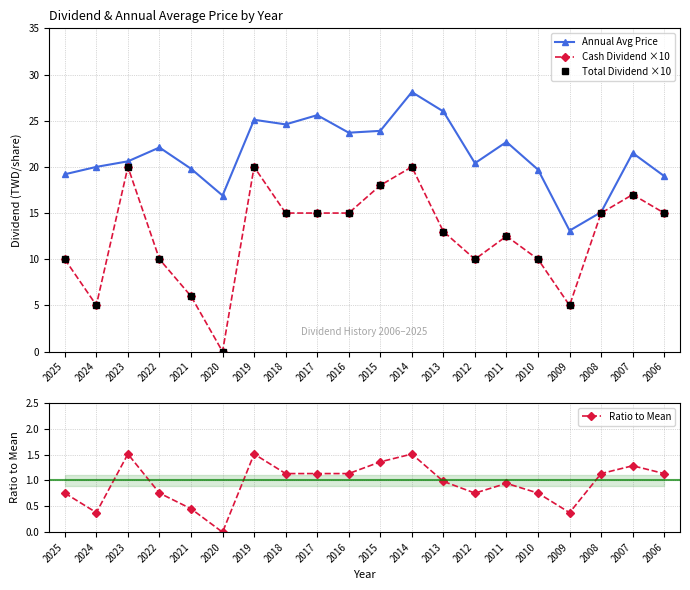

What is the value of the Cash Dividend ×10 point at the 1st from the left?

10.0